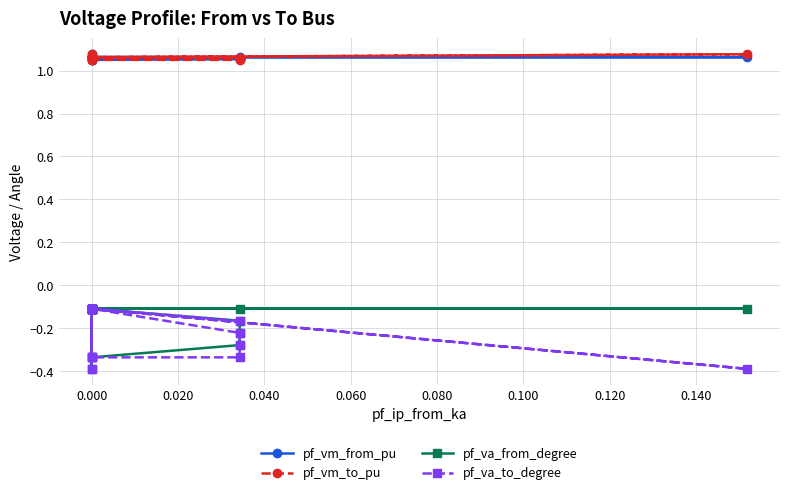

True or false: pf_va_from_degree has more than 1 interior local peaks.

False